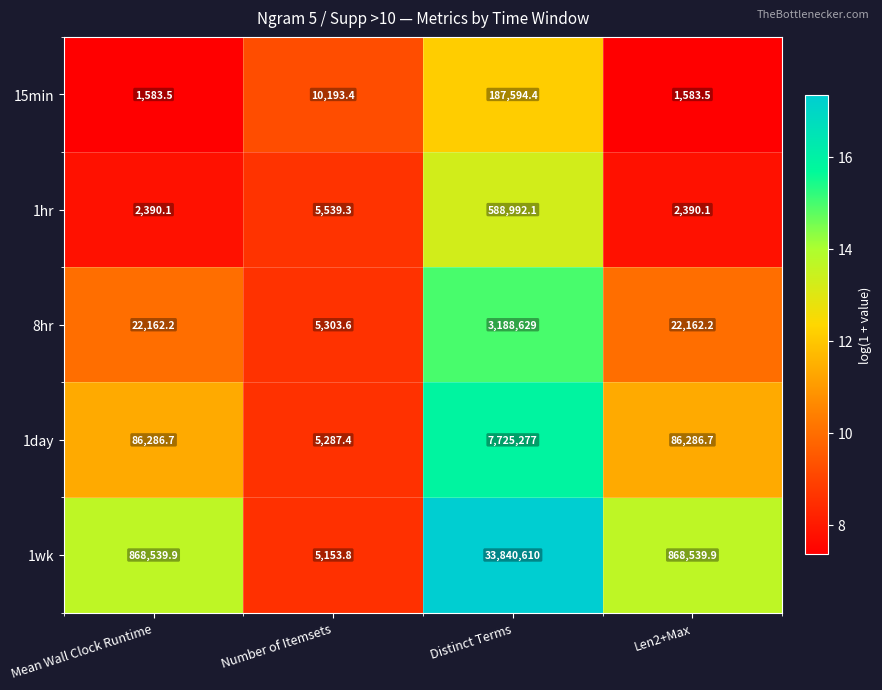

Which series has the largest range (max minus min)?

1wk